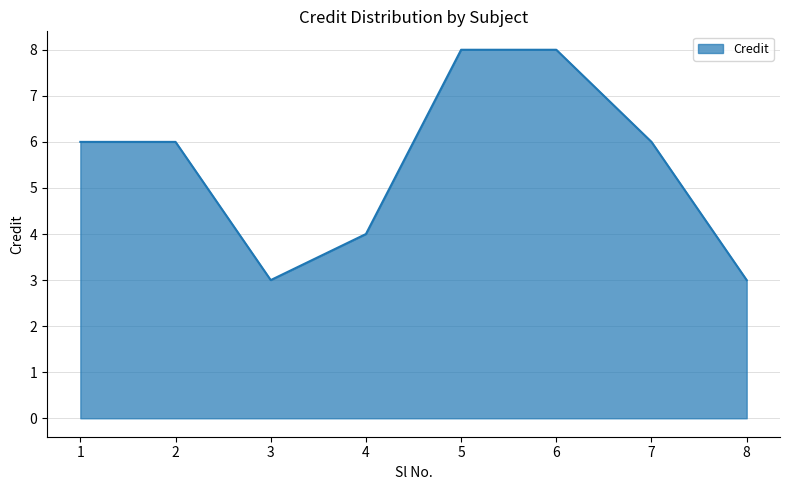

What is the ratio of the value at 4 to the value at 7?

0.7